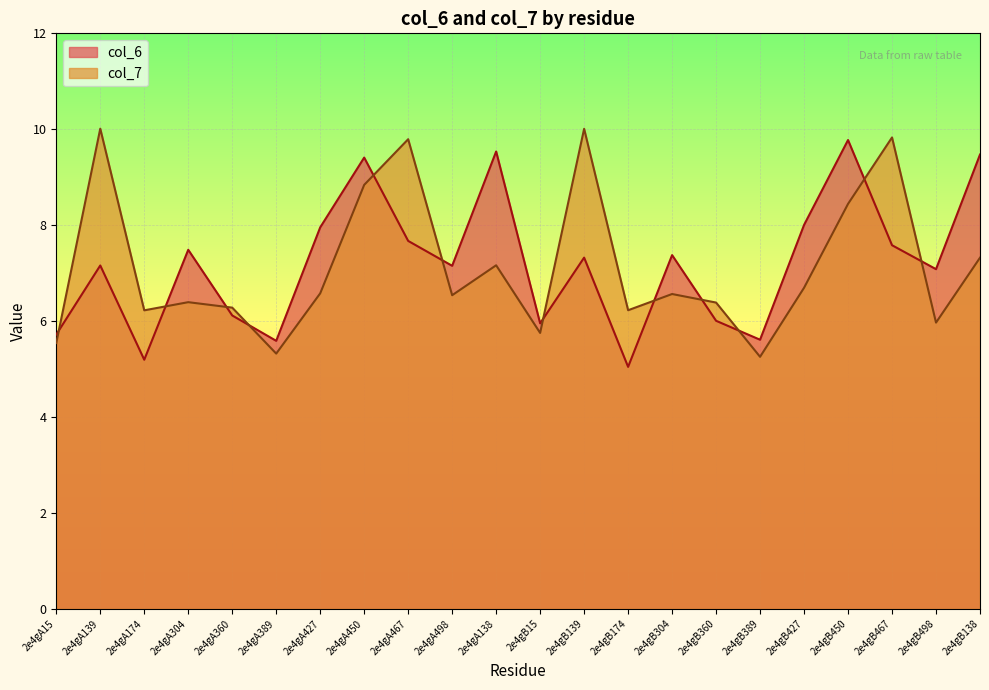

How many lines are shown in the chart?

2